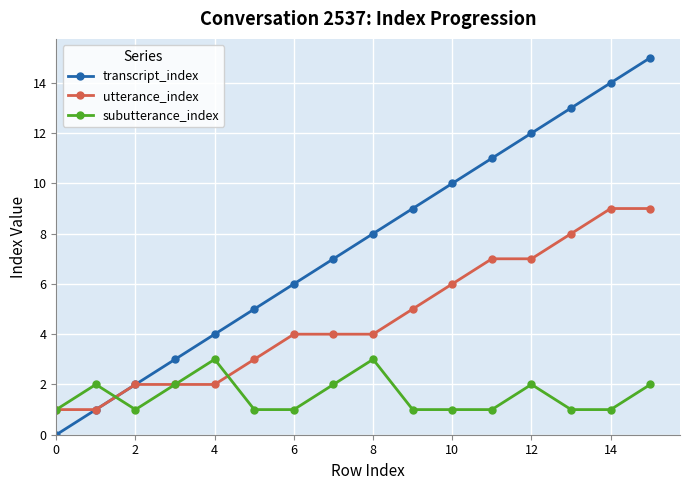

True or false: subutterance_index has more than 2 points higher than both neighbors.

True